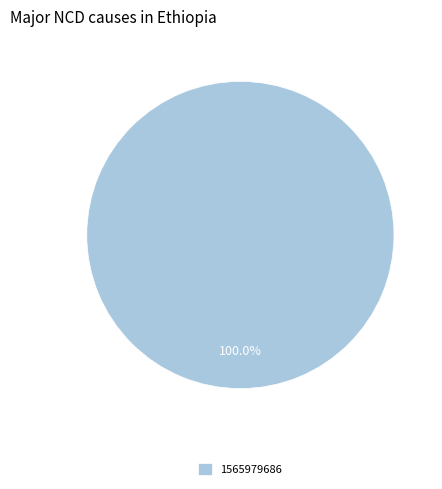

Does any single category account for the majority?

Yes